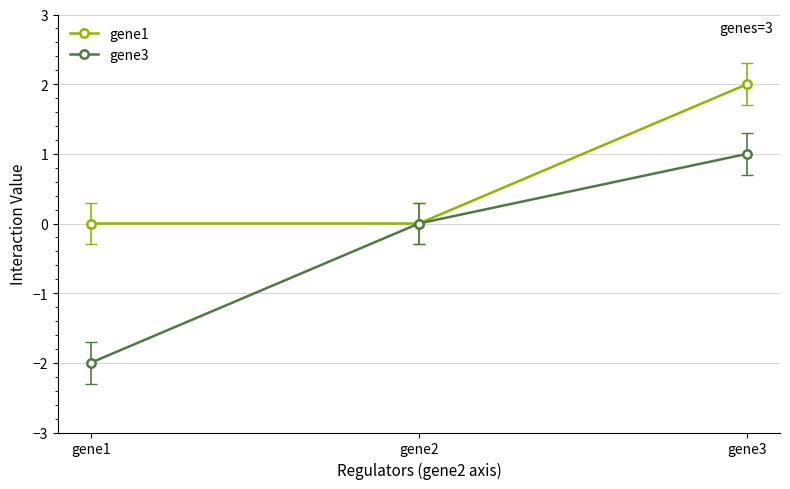

Is it true that gene3 equals -0.6 at gene1?

False